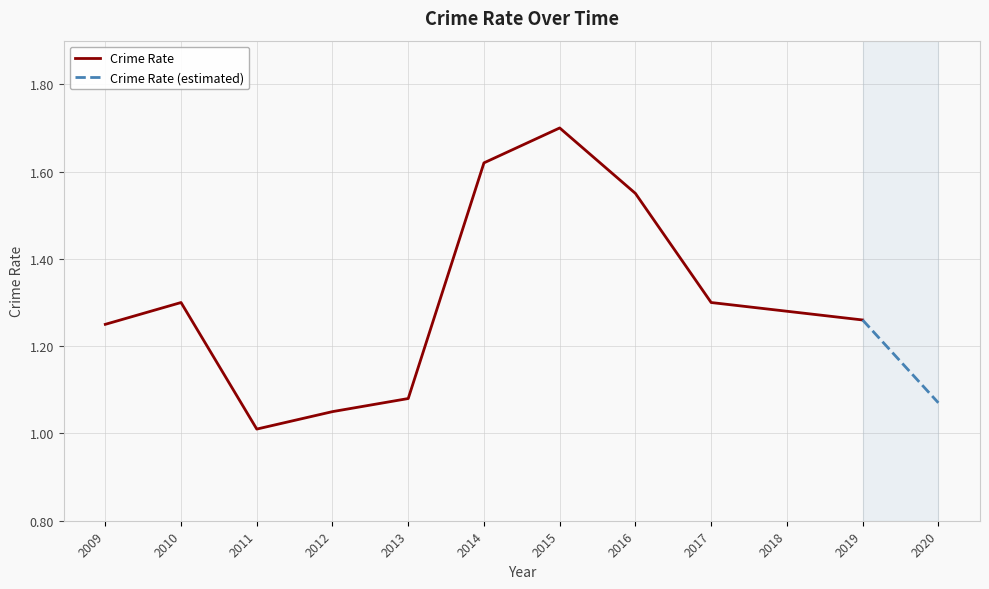

Reading left to right, extract all data points from this chart.

2009=1.2	2010=1.3	2011=1.0	2012=1.1	2013=1.1	2014=1.6	2015=1.7	2016=1.6	2017=1.3	2018=1.3	2019=1.3	2020=1.1